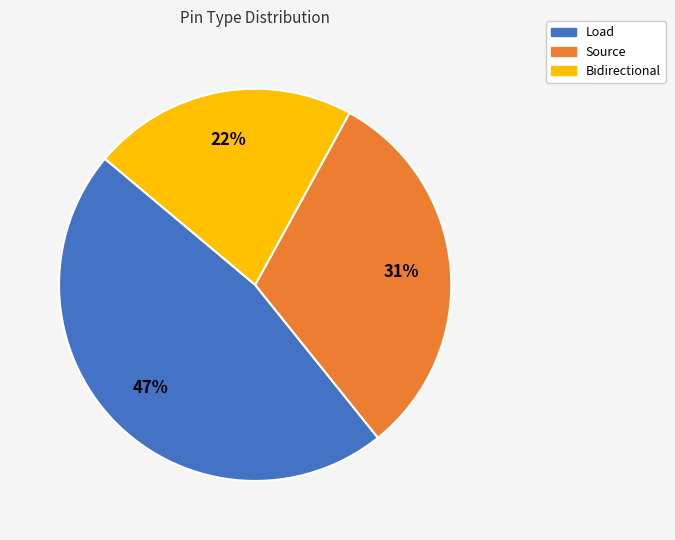

True or false: Bidirectional accounts for 22% of the total.

True